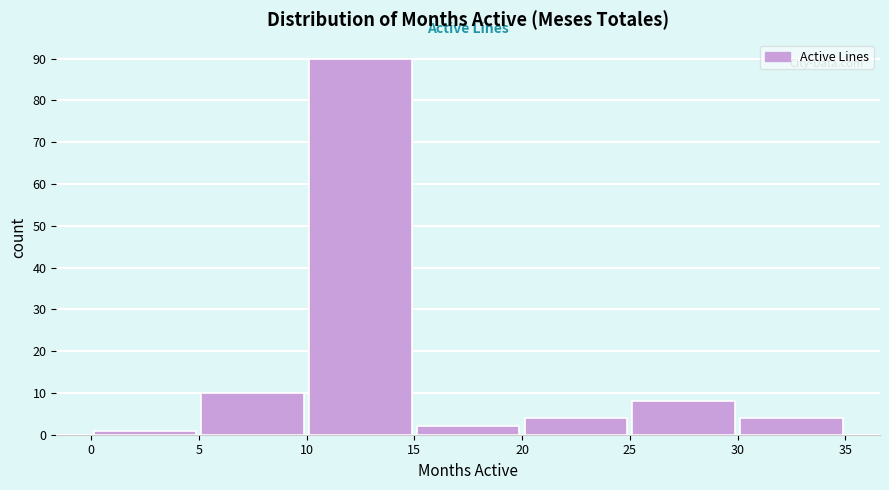

Which range on the x-axis has the tallest bar?

10 to 15